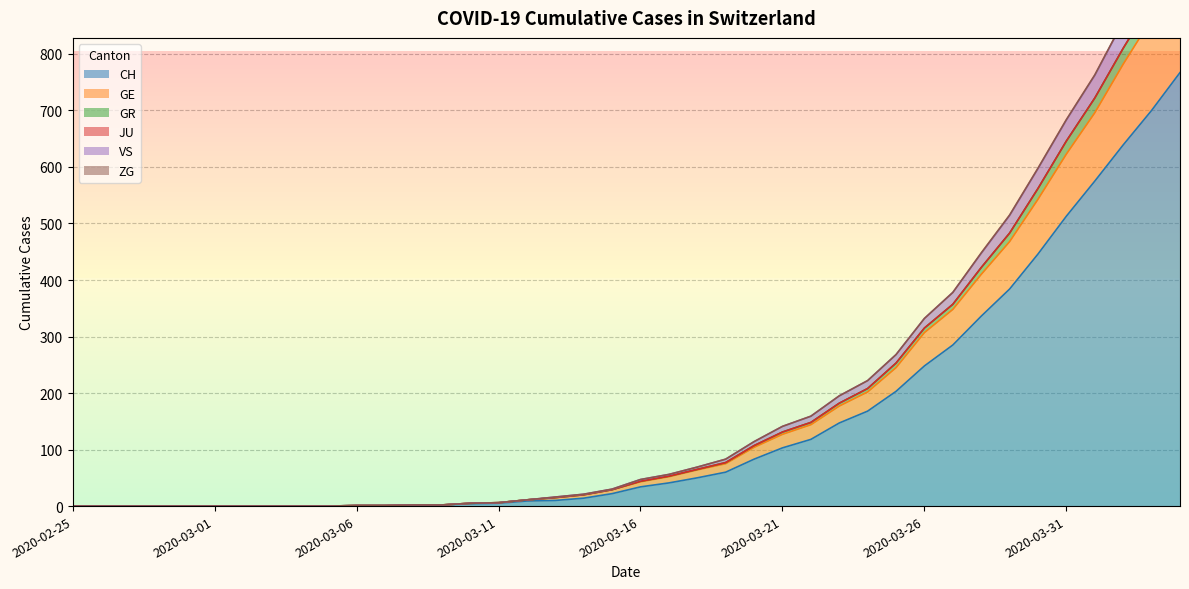

True or false: GR and CH cross at least once.

False